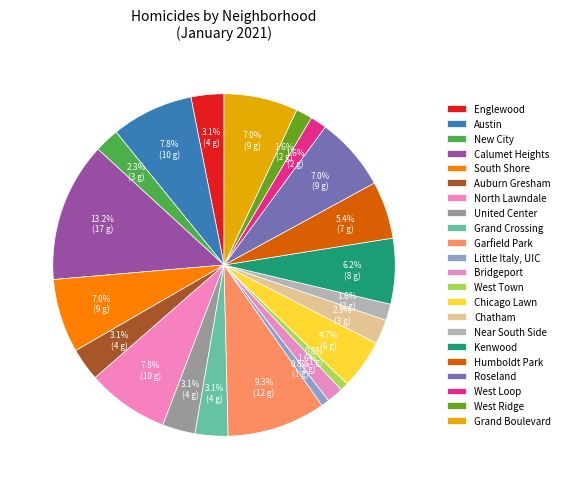

To the nearest percent, what is the combined percentage of Near South Side and Auburn Gresham?

5%